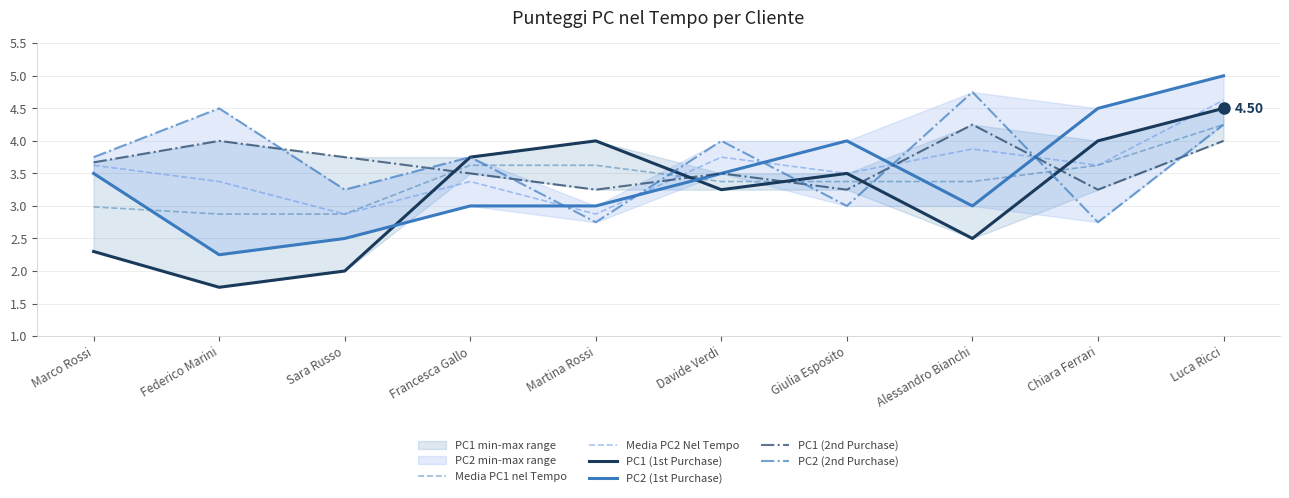

Which category has the highest value in the Media PC1 nel Tempo series?

Luca Ricci